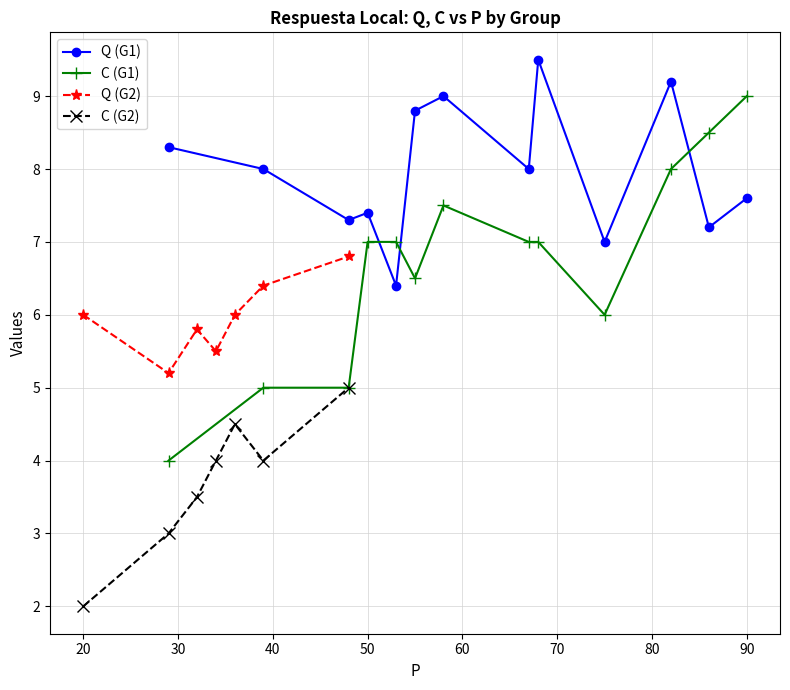

What is the approximate value of Q at 48?

7.3